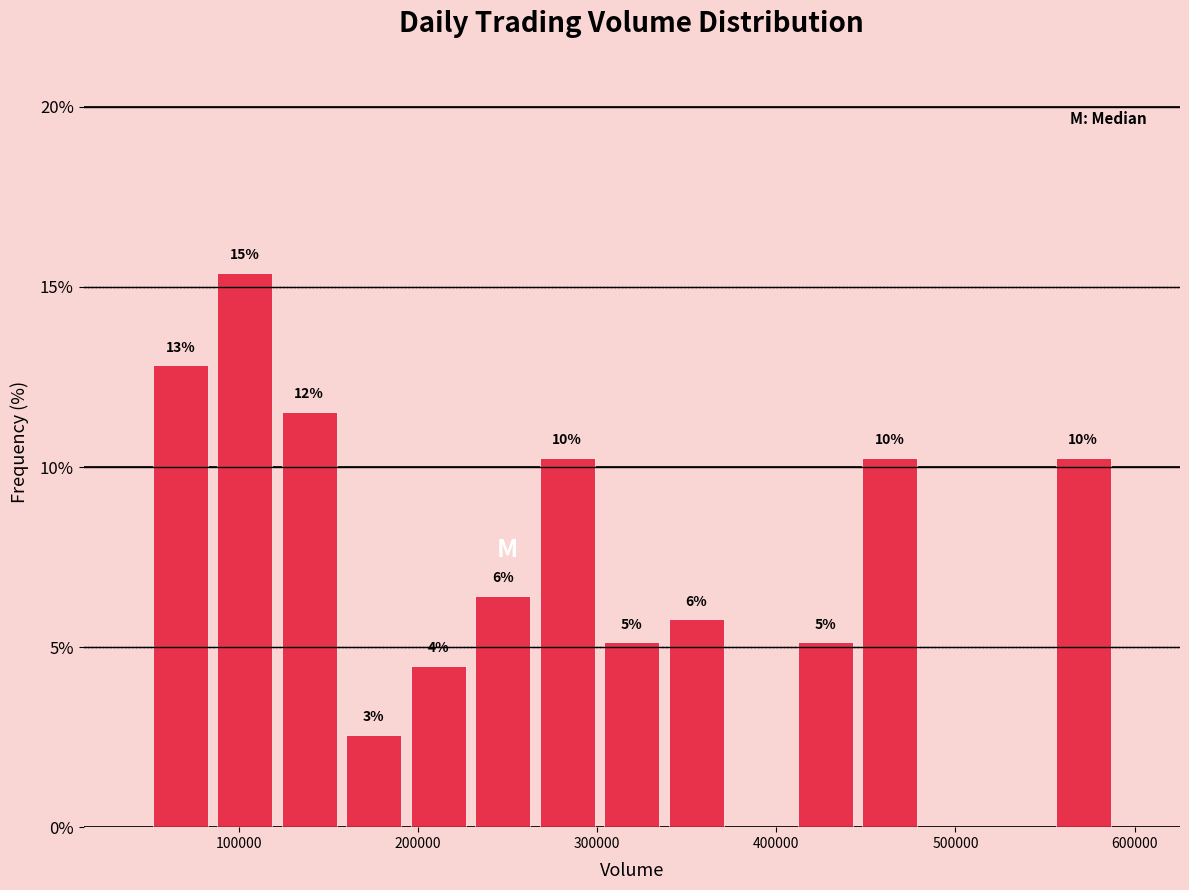

Read against the x-axis, roughly where is the centre of the tallest bar?

100000